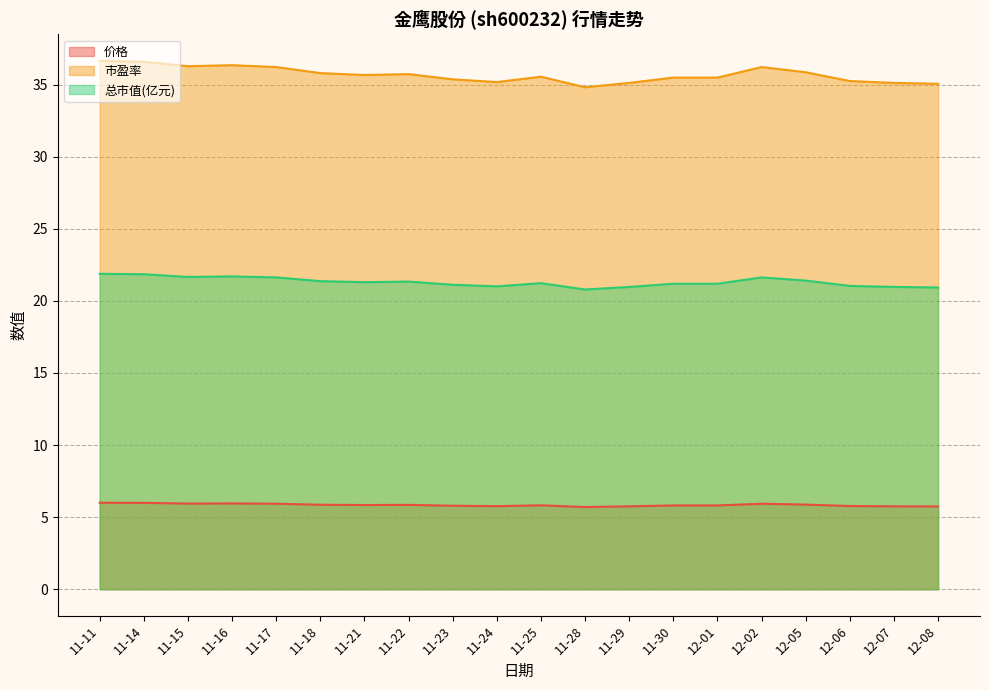

Which series has the widest spread of values?

市盈率